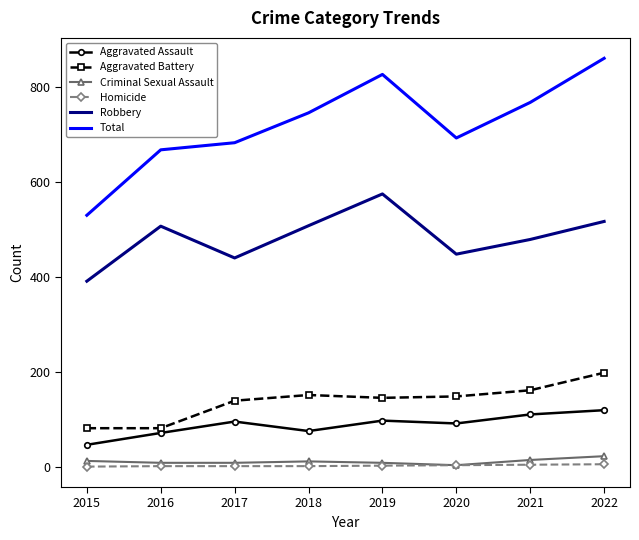

Which series has the largest range (max minus min)?

Total